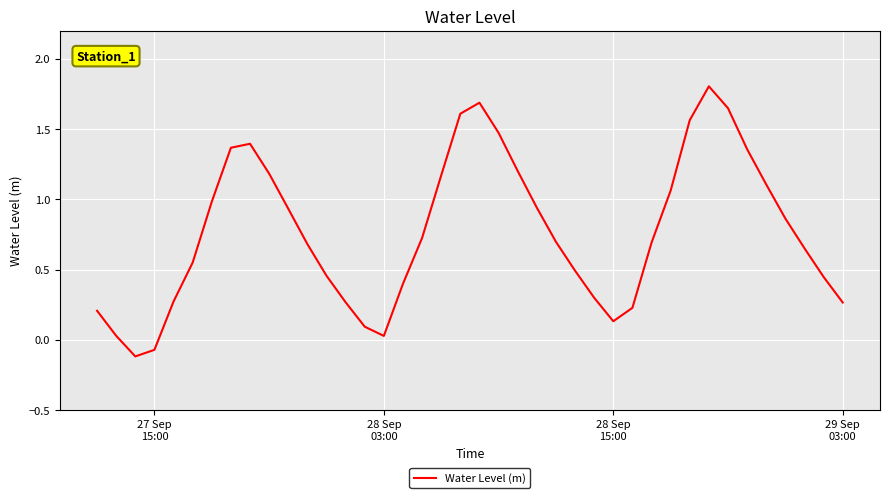

What is the maximum value shown in the chart?

1.8